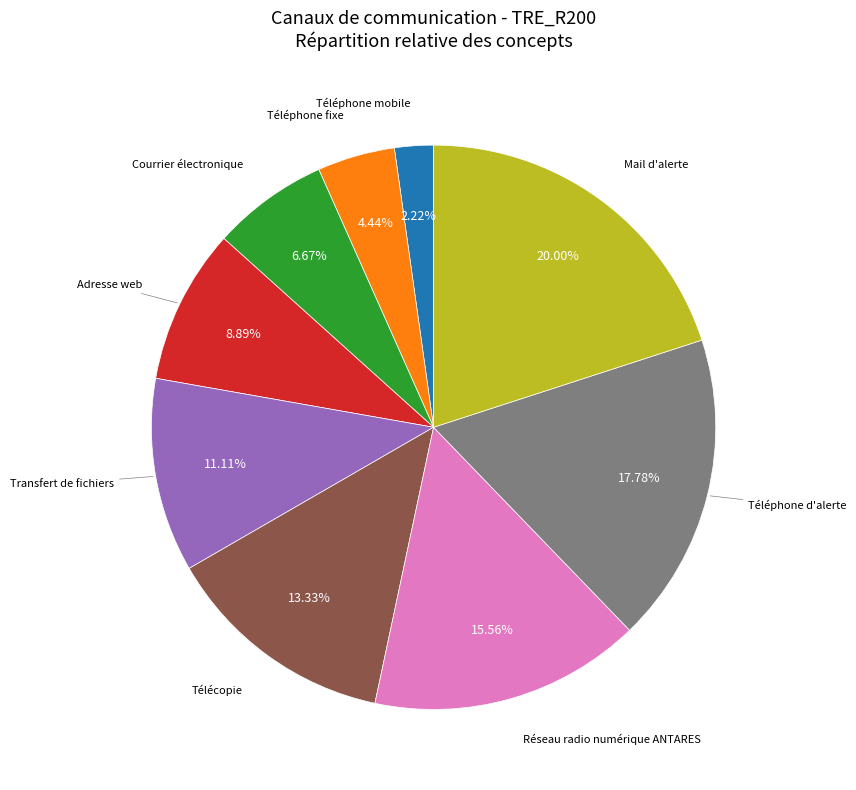

Is there any slice that represents more than half of the pie?

No